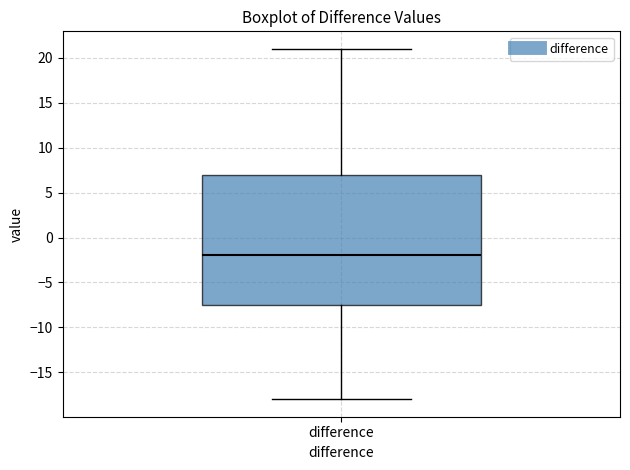

Transcribe this box plot: give where the median line is, the range the box spans, and where the two whiskers end, as read against the y-axis. The values are not printed on the chart, so give them approximately, as read against the axis.

median -2.0, box -7.5 to 7.0, whiskers -18.0 to 21.0